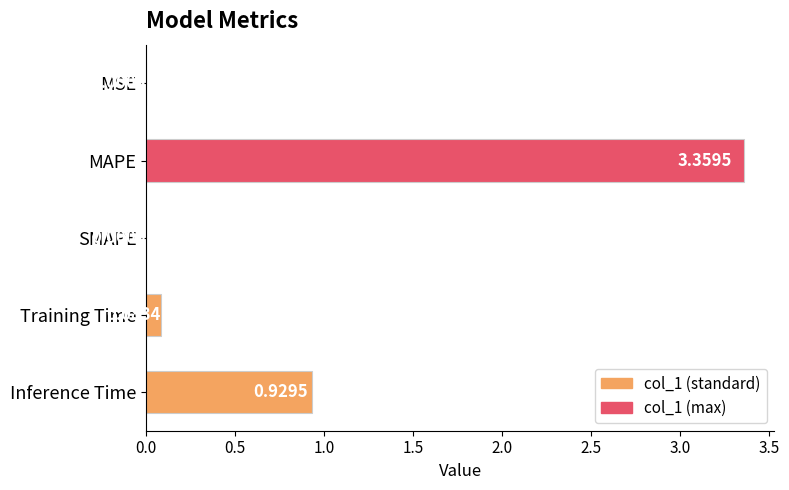

What is the change in value from MAPE to SMAPE?

-3.4